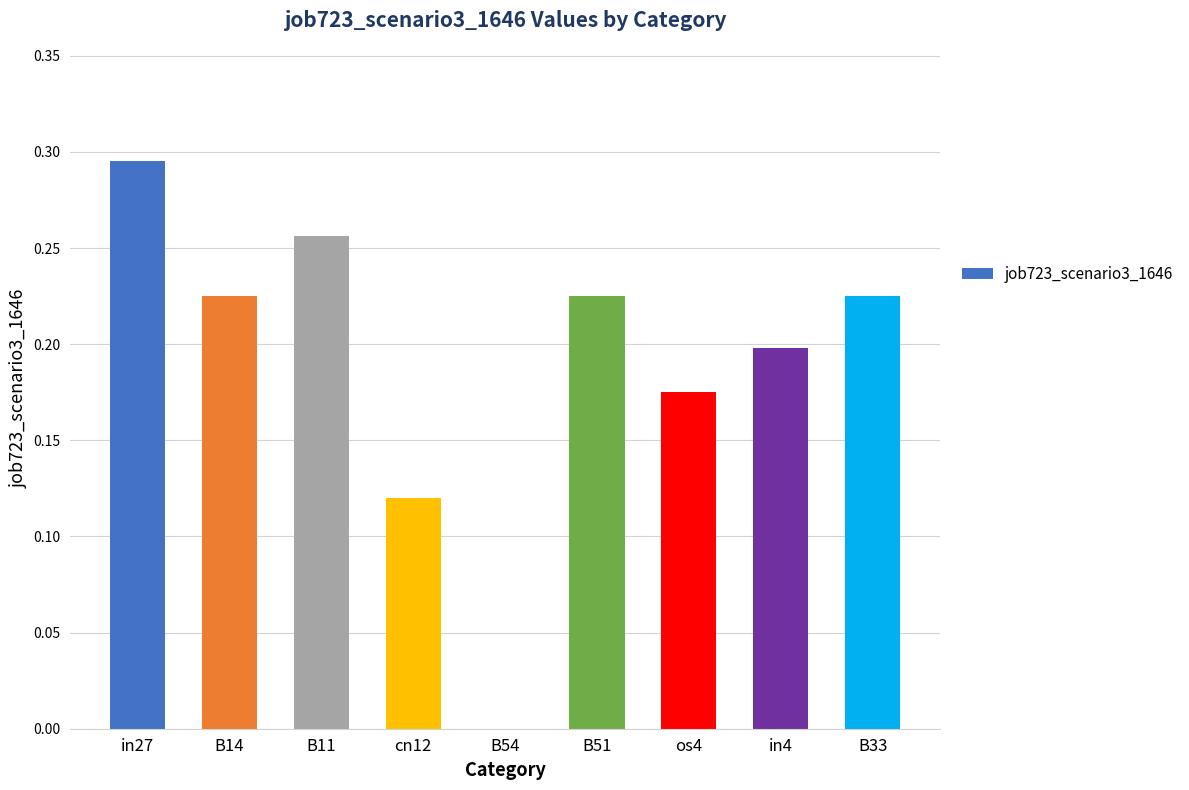

The chart shows a value of 0.1 at in27. True or false?

False